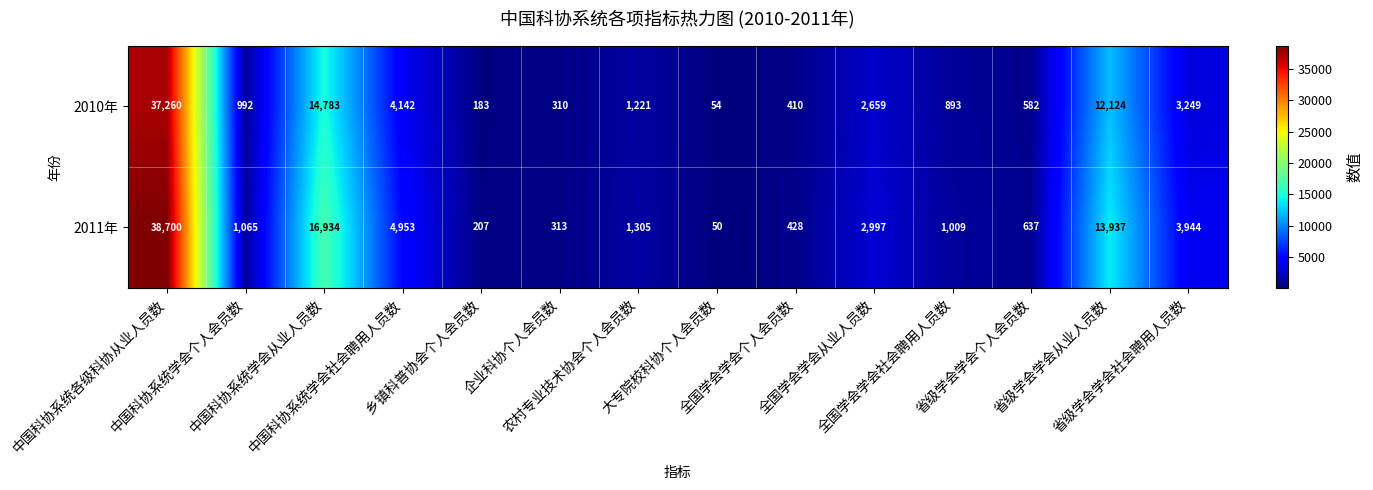

Which series has the largest total across all categories?

2011年